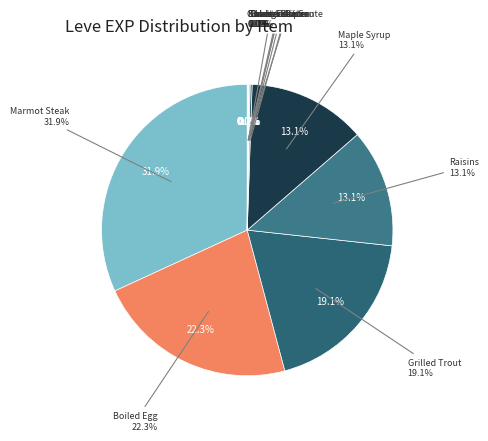

To the nearest percent, what is the combined percentage of Orange Juice and Boiled Egg?

22%